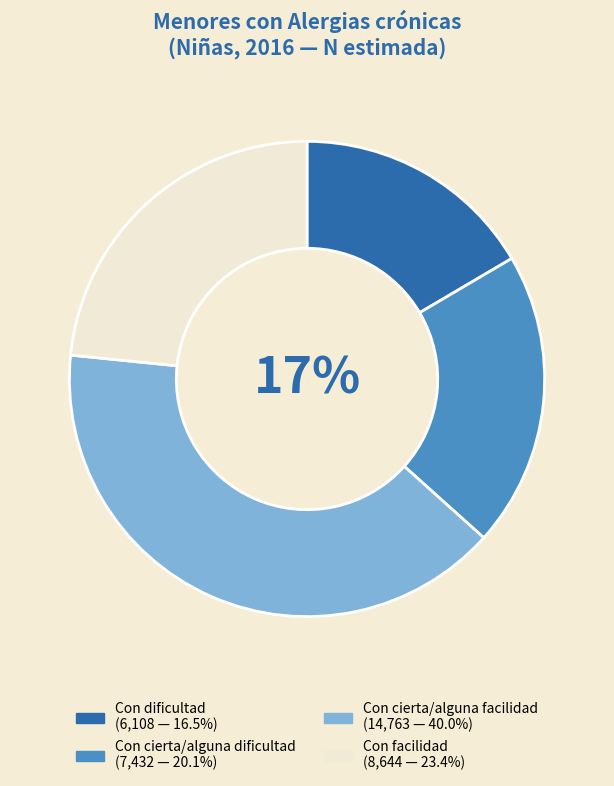

To the nearest percent, what is the combined percentage of Con dificultad and Con cierta/alguna facilidad?

56%